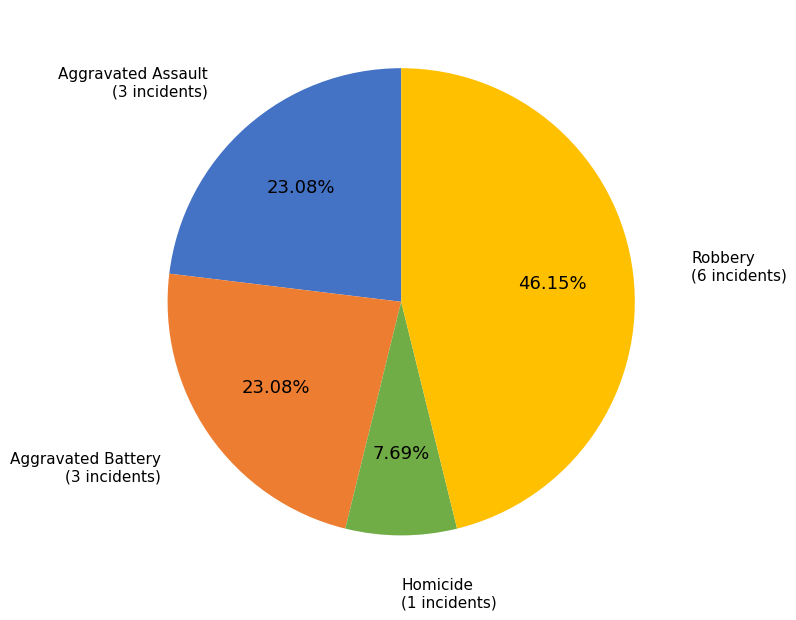

To the nearest percent, what is the combined percentage of Homicide and Aggravated Assault?

31%